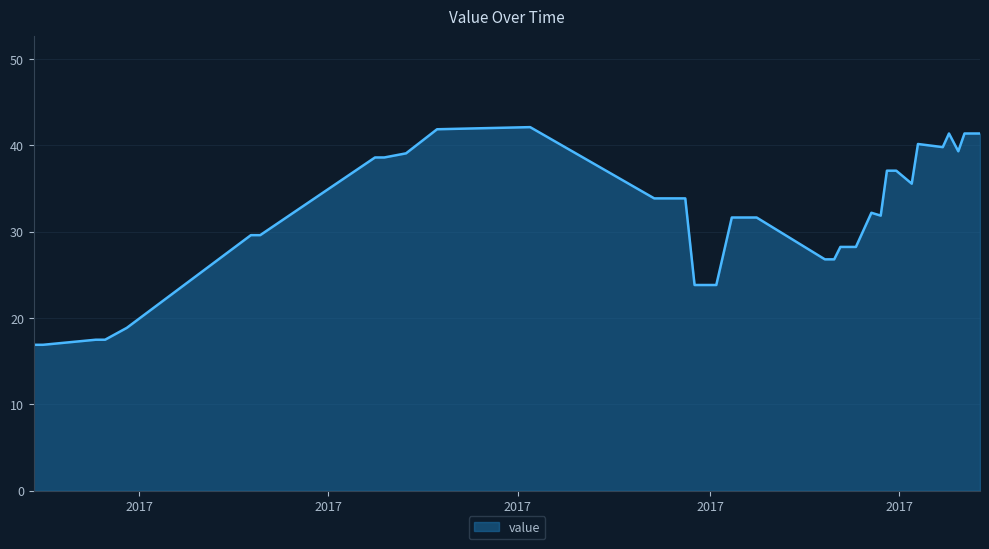

What is the maximum value shown in the chart?

42.1